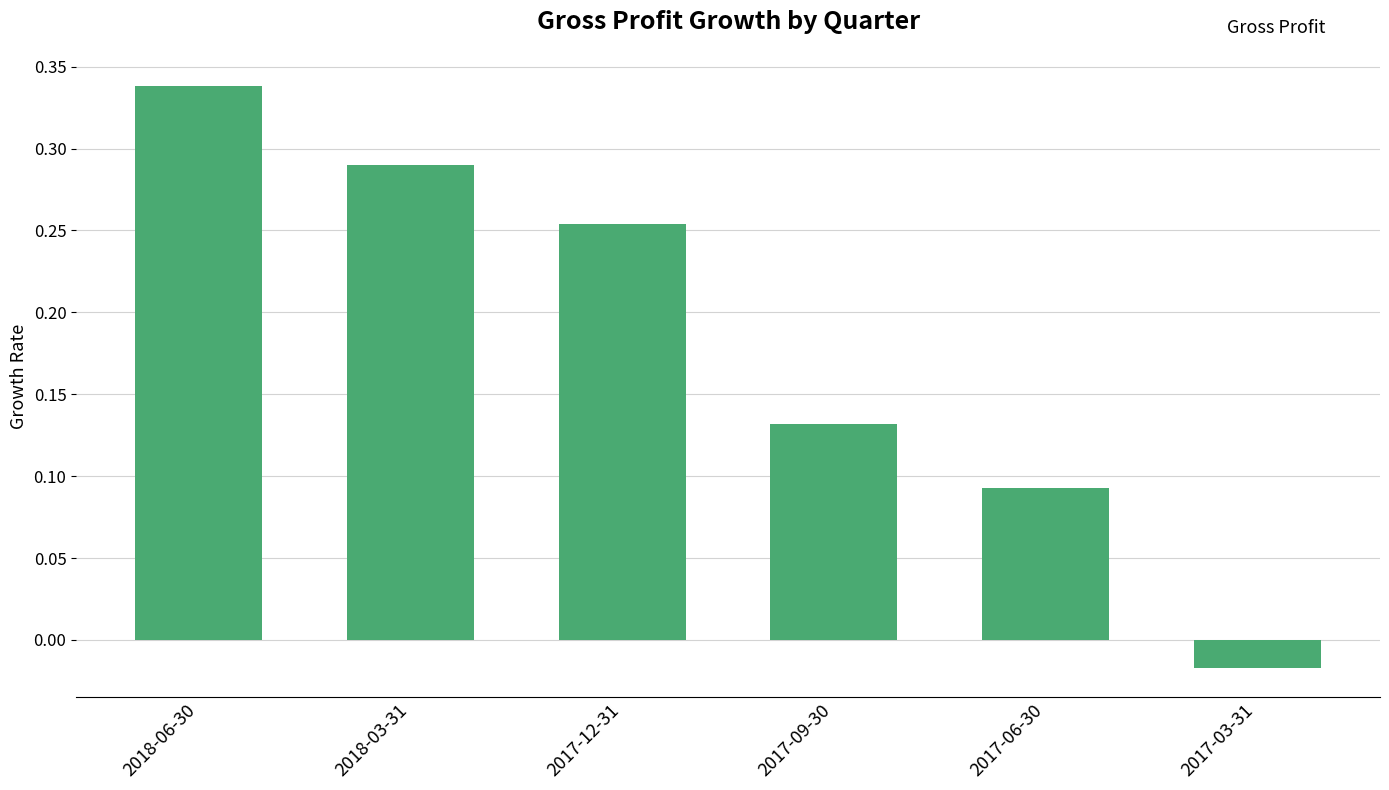

How many values are above zero?

5